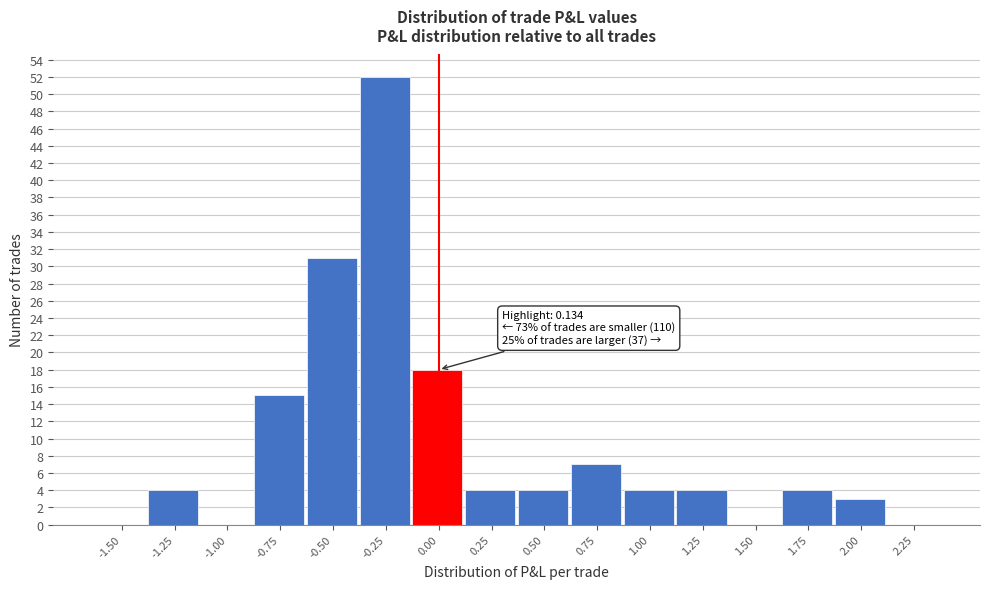

Reading right to left, list all the values displayed in this chart.

2.25=0	2.00=3	1.75=4	1.50=0	1.25=4	1.00=4	0.75=7	0.50=4	0.25=4	0.00=18	-0.25=52	-0.50=31	-0.75=15	-1.00=0	-1.25=4	-1.50=0